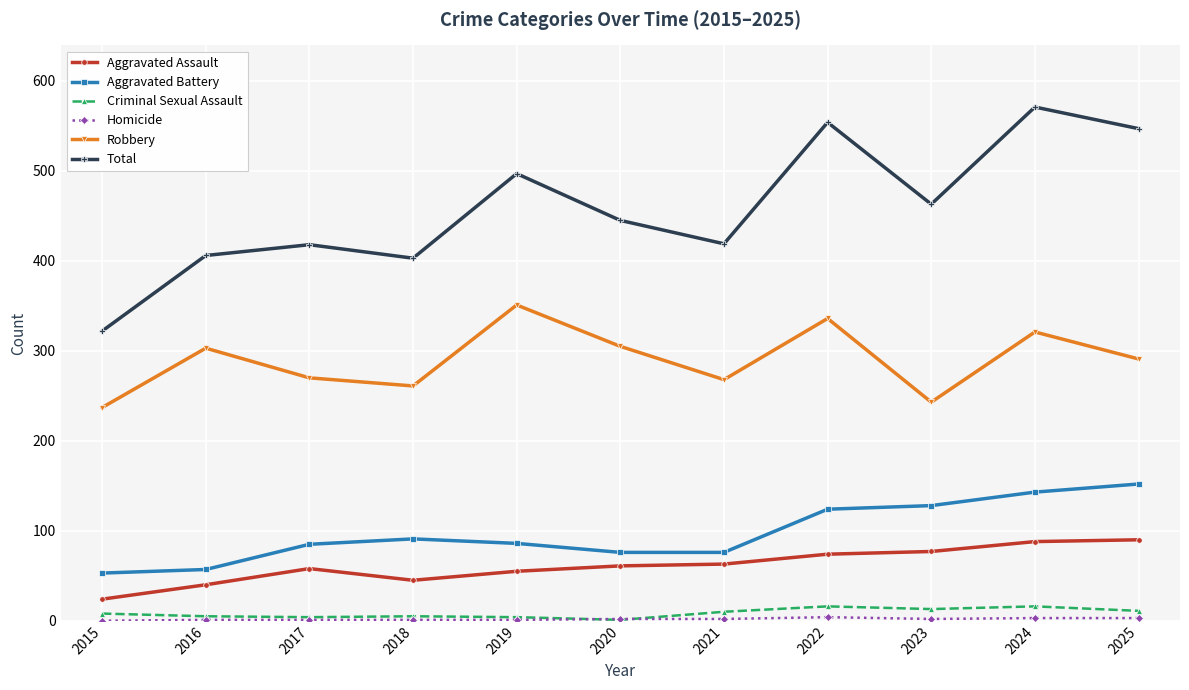

What is the greatest value displayed?

571